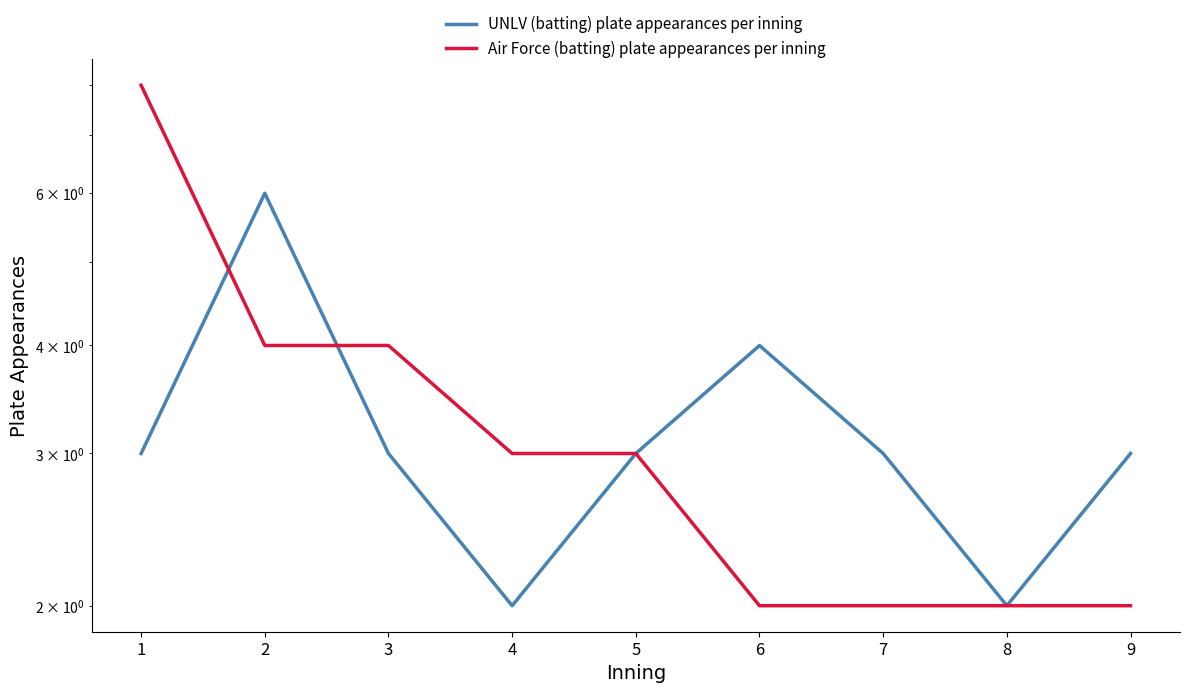

True or false: Air Force (batting) plate appearances per inning and UNLV (batting) plate appearances per inning intersect in this chart.

True